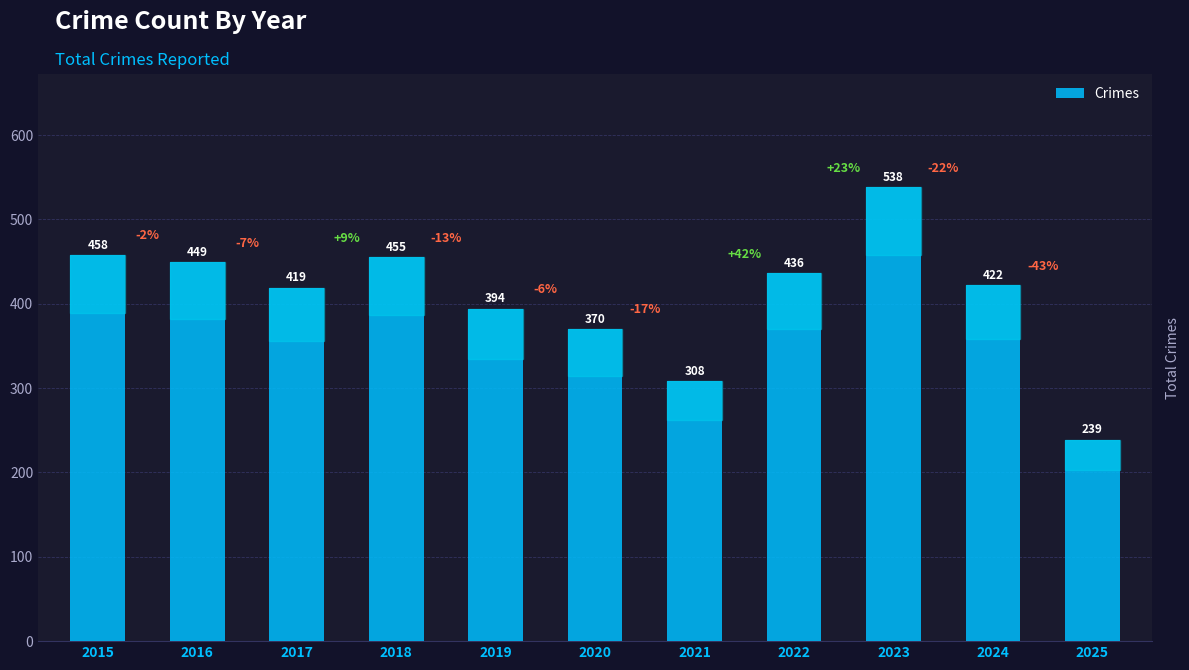

What is the value of the 7th bar from the left?

308